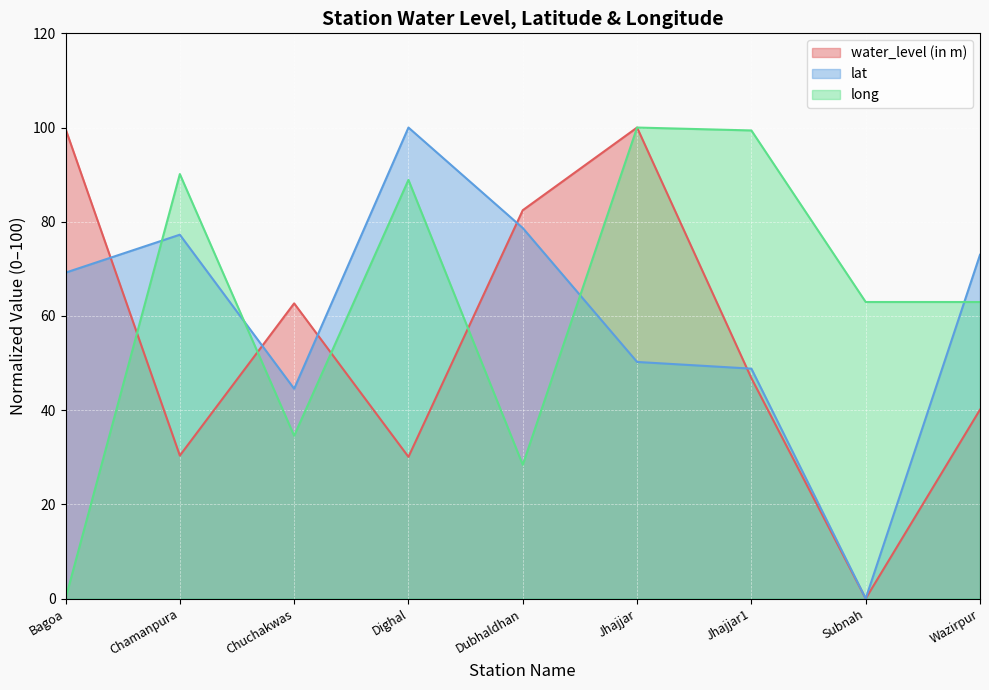

Does the chart display data point markers on the line(s)?

No